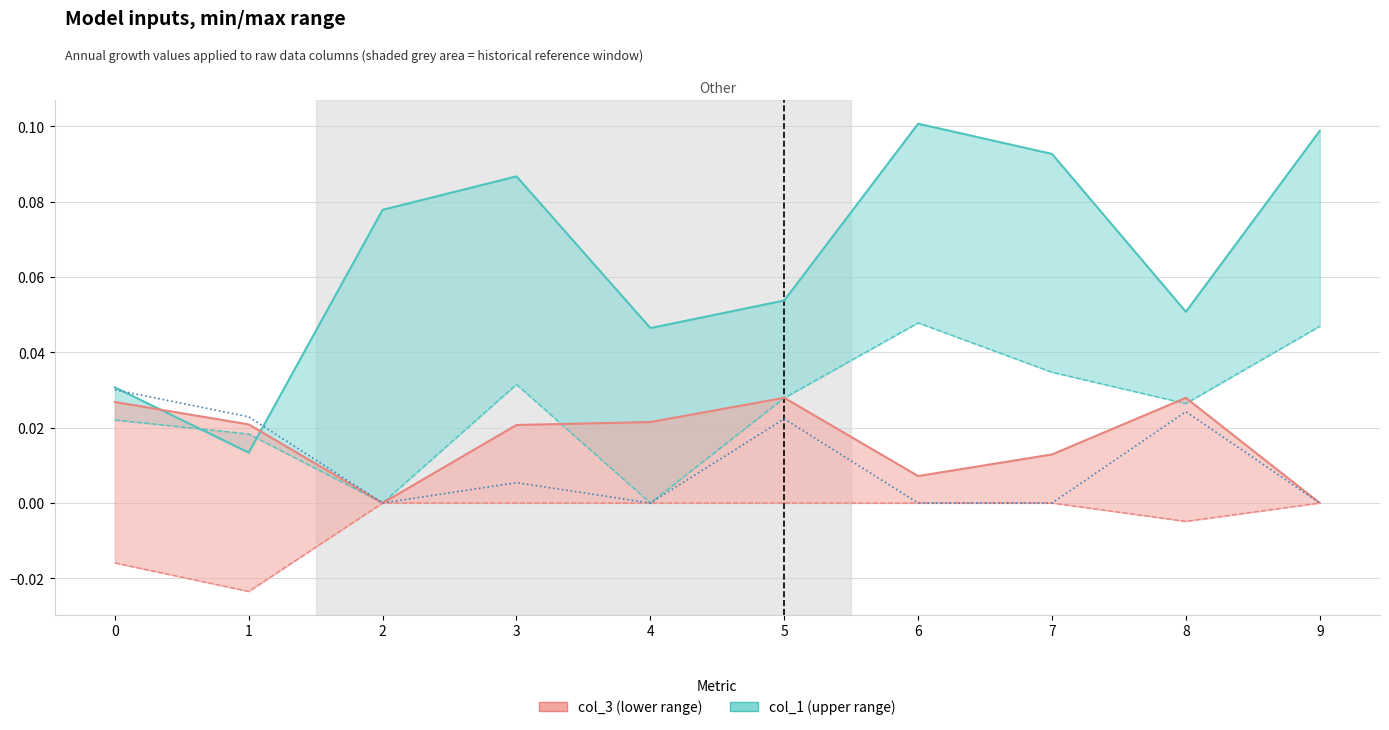

At which category does the chart reach its peak across all series?

6